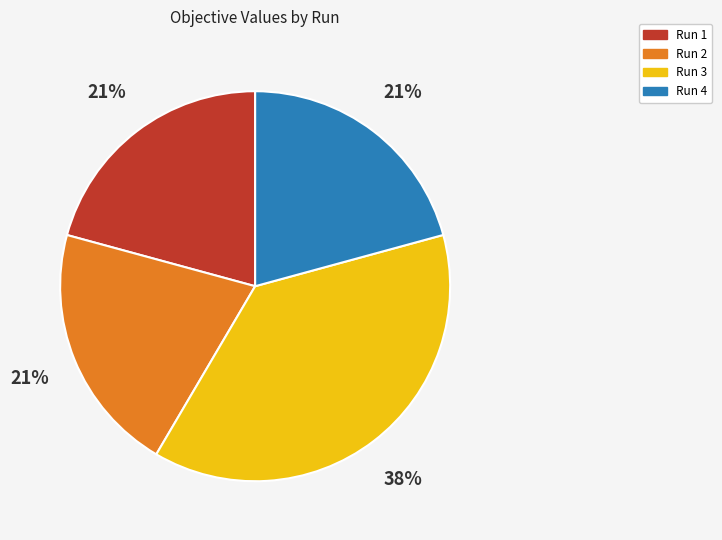

Which category has the biggest portion of the pie?

Run 3